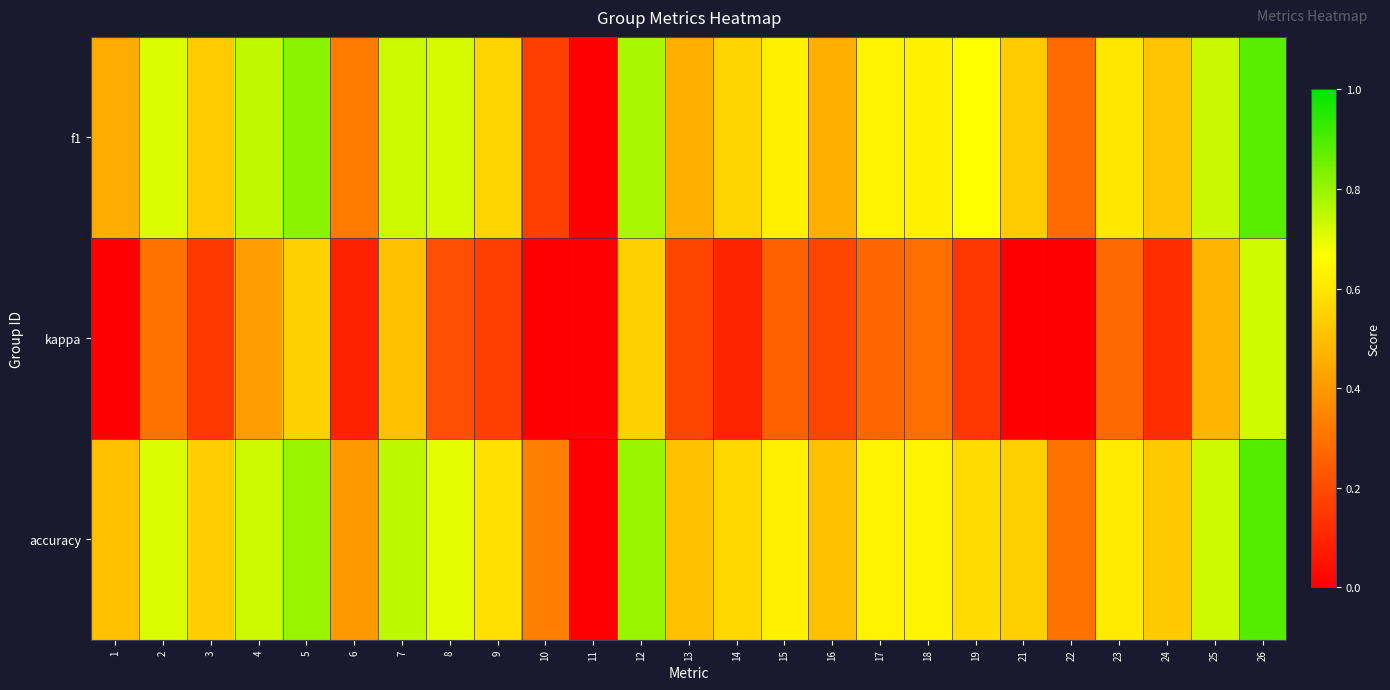

Reading left to right, transcribe all the data shown in this chart.

f1: 1=0.5	2=0.7	3=0.5	4=0.7	5=0.8	6=0.3	7=0.7	8=0.7	9=0.6	10=0.2	11=0.0	12=0.8	13=0.5	14=0.6	15=0.6	16=0.5	17=0.6	18=0.6	19=0.7	21=0.5	22=0.3	23=0.6	24=0.5	25=0.7	26=0.9
kappa: 1=0.0	2=0.3	3=0.2	4=0.4	5=0.5	6=0.1	7=0.5	8=0.2	9=0.2	10=0.0	11=0.0	12=0.5	13=0.2	14=0.1	15=0.2	16=0.2	17=0.3	18=0.3	19=0.1	21=-0.0	22=-0.3	23=0.3	24=0.1	25=0.5	26=0.7
accuracy: 1=0.5	2=0.7	3=0.5	4=0.7	5=0.8	6=0.4	7=0.8	8=0.7	9=0.6	10=0.3	11=0.0	12=0.8	13=0.5	14=0.6	15=0.6	16=0.5	17=0.6	18=0.6	19=0.6	21=0.5	22=0.3	23=0.6	24=0.5	25=0.7	26=0.9